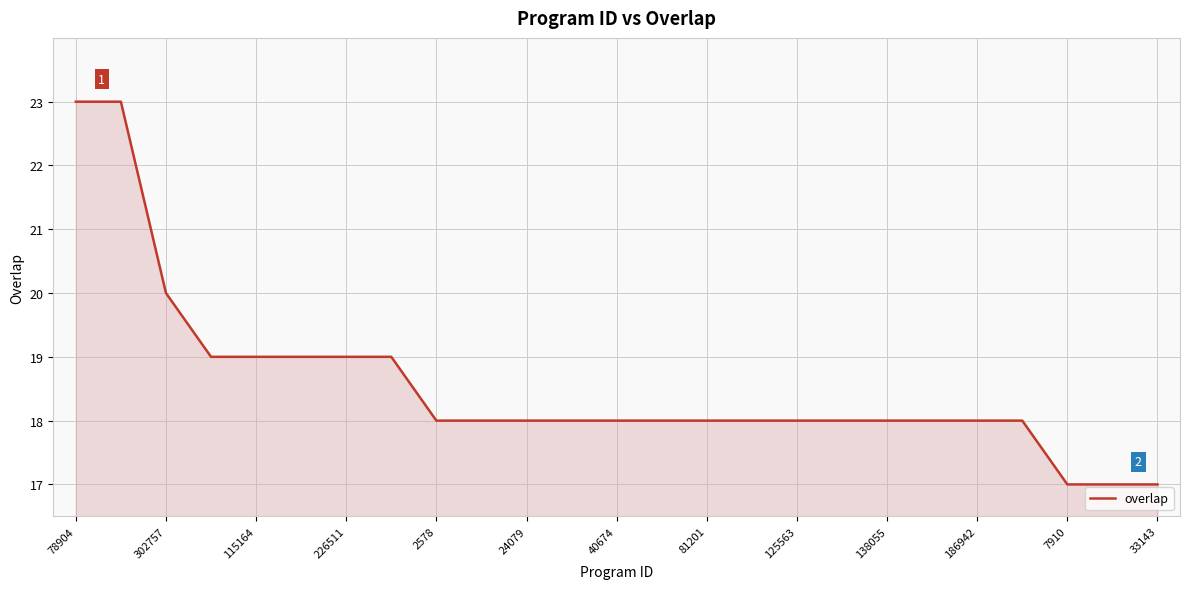

What is the maximum value shown in the chart?

23